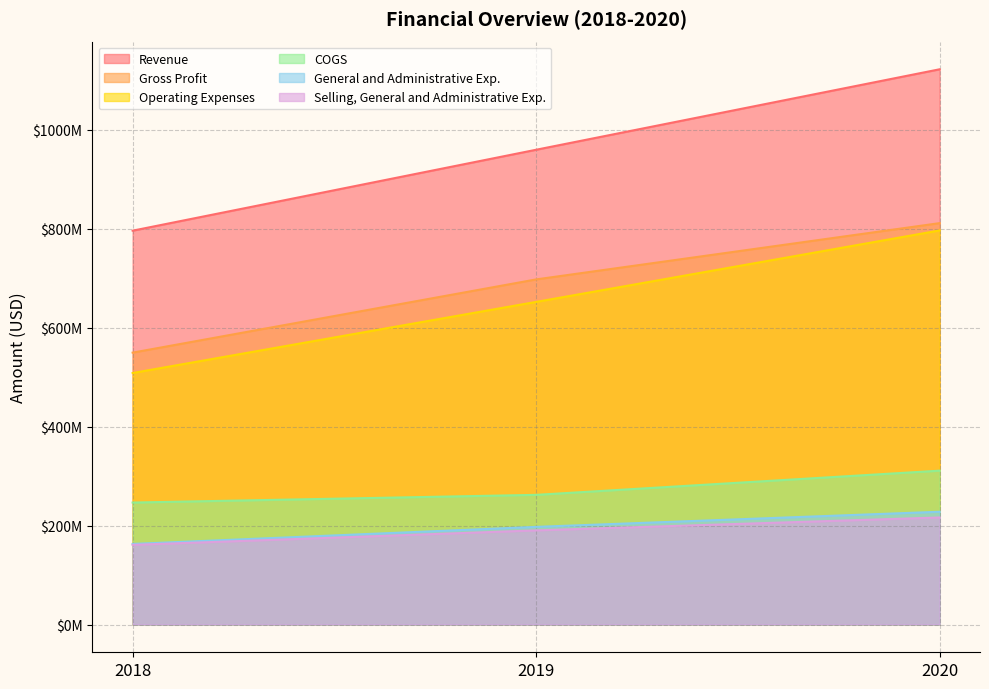

What is the sum of all Selling, General and Administrative Exp. values?

567486000